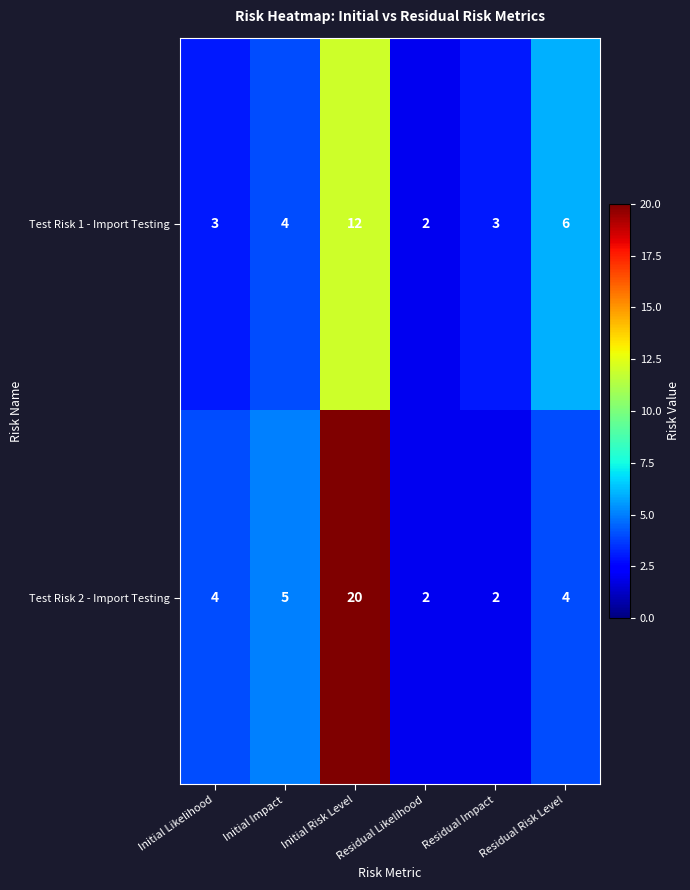

At which category is the sum across all series the highest?

Initial Risk Level